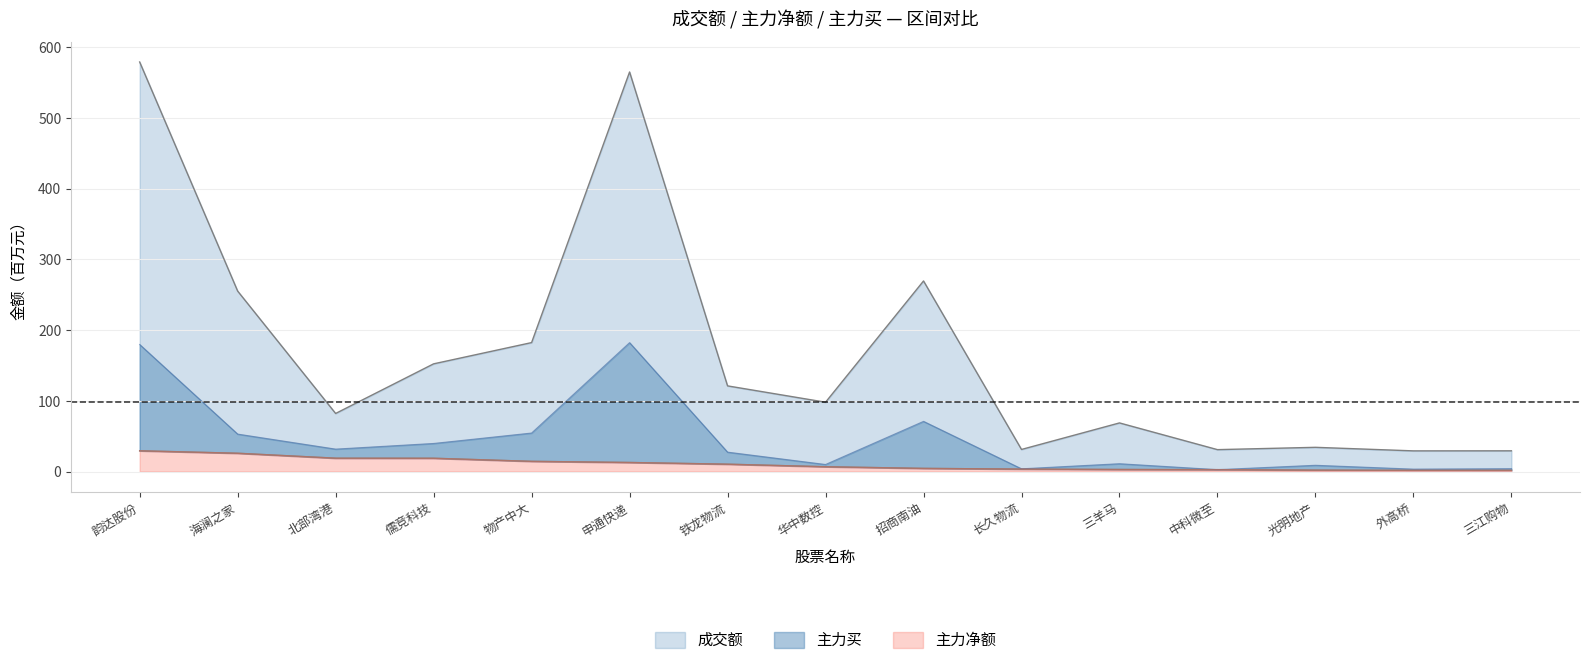

Between 韵达股份 and 儒竞科技, which is larger?

韵达股份